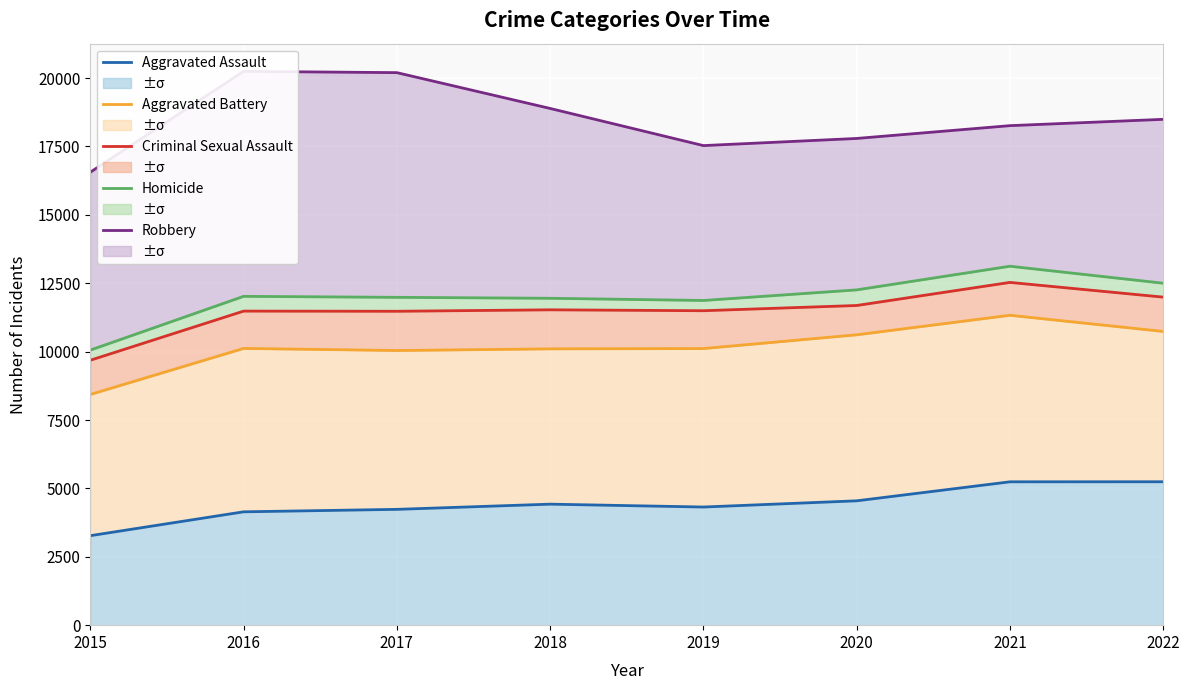

How many distinct data groups are displayed?

5